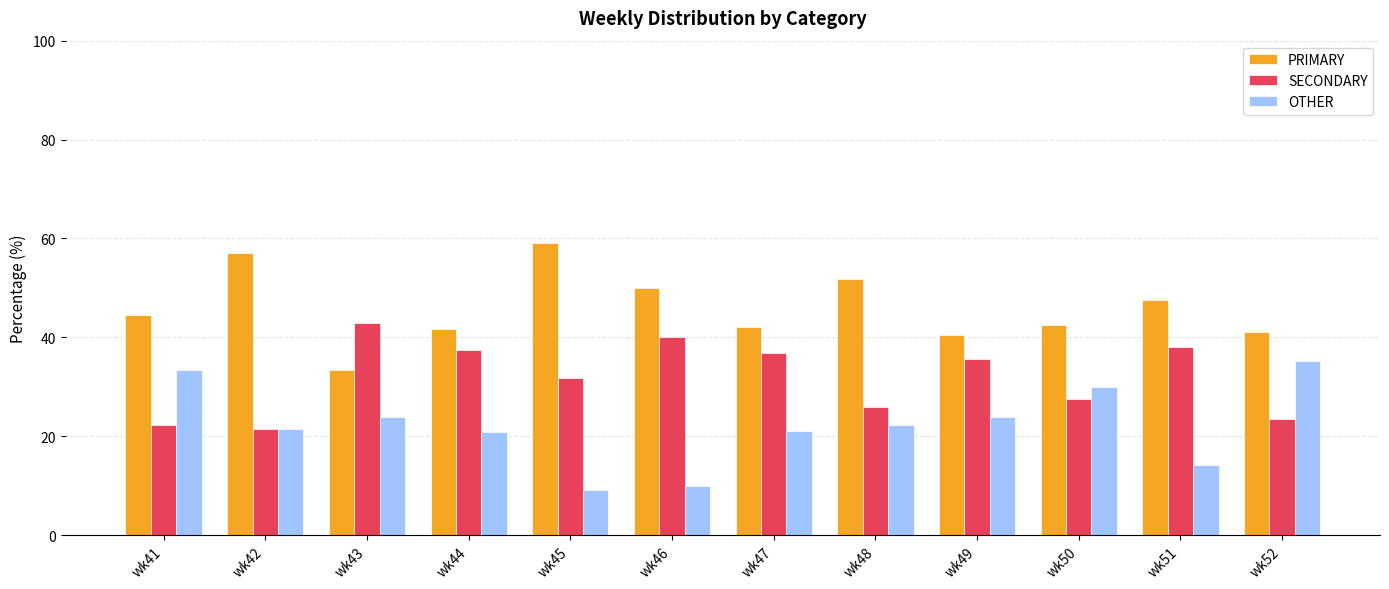

Which series has the largest total across all categories?

PRIMARY